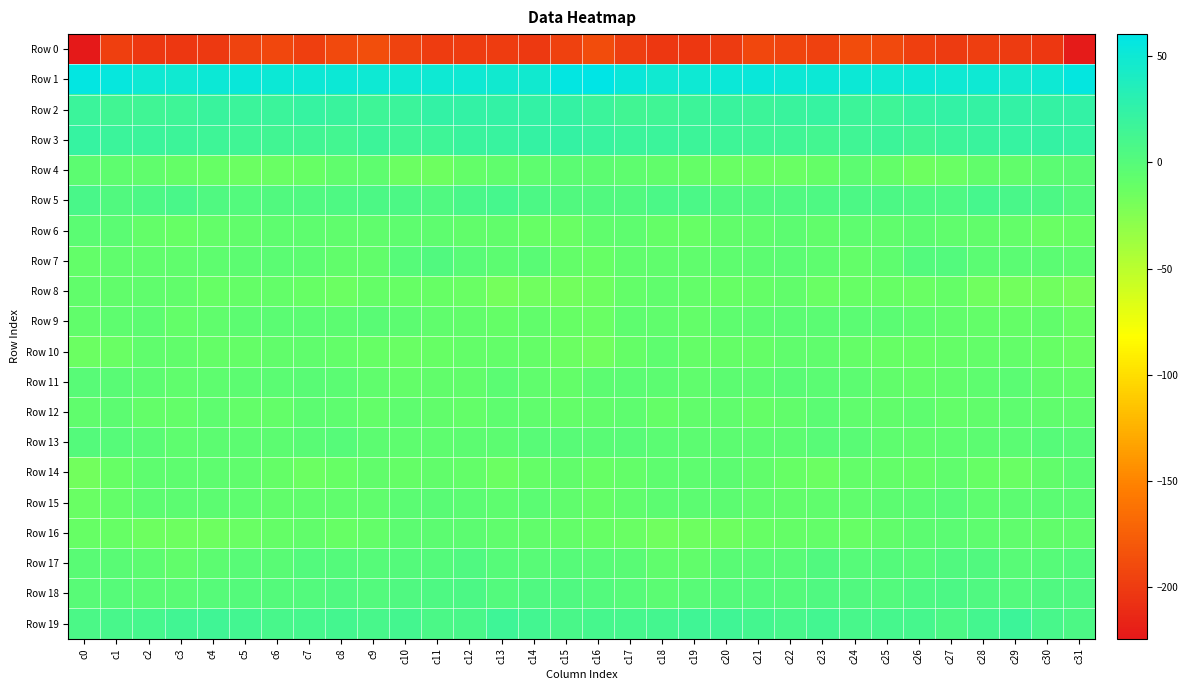

What is the smallest value displayed?

-224.2